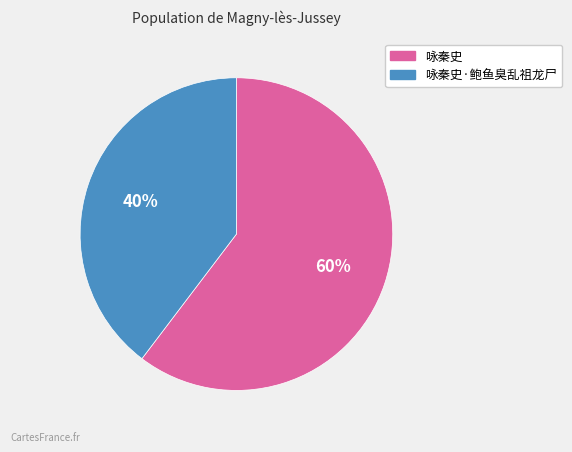

Combined, do 咏秦史 and 咏秦史·鲍鱼臭乱祖龙尸 account for over 50%?

Yes